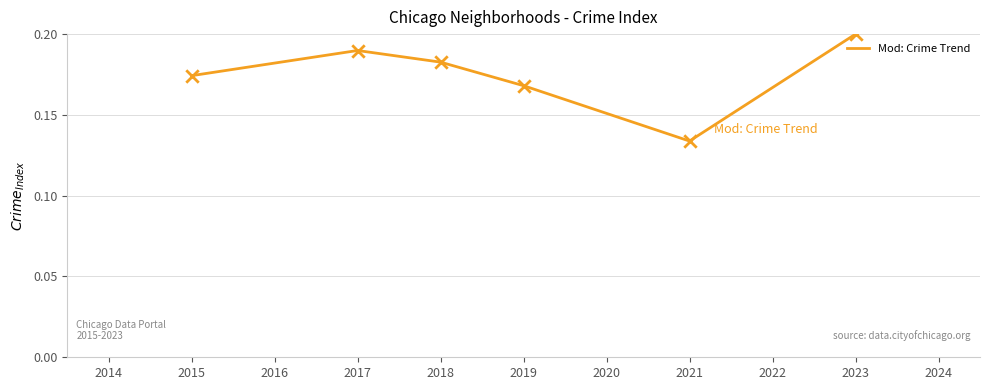

Which has a higher value, 2019 or 2018?

2018